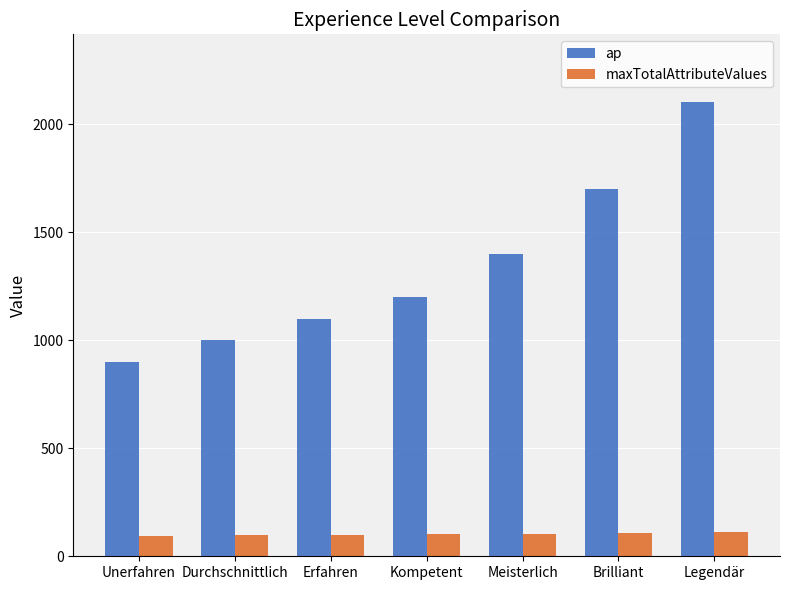

What is the maximum value shown in the chart?

2100